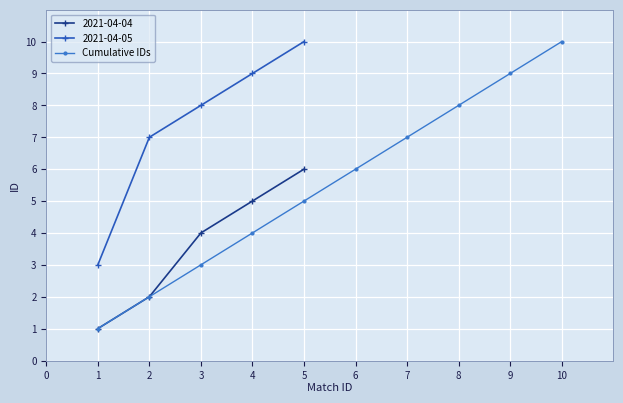

The Cumulative IDs series shows 4 at 3. True or false?

False